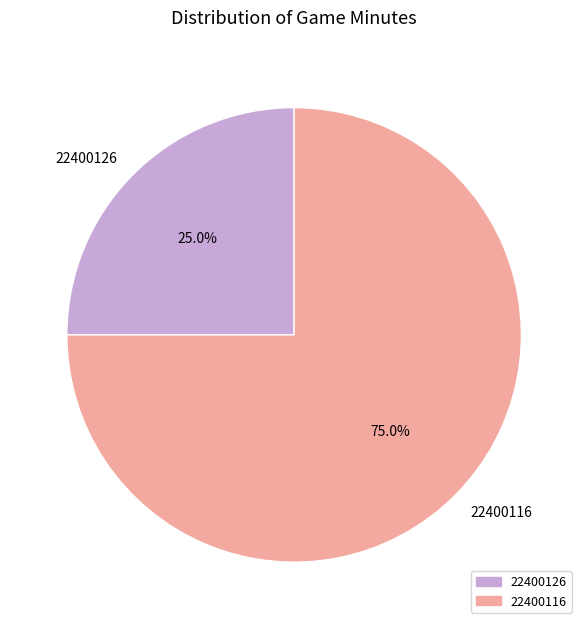

Between 22400126 and 22400116, which is larger?

22400116